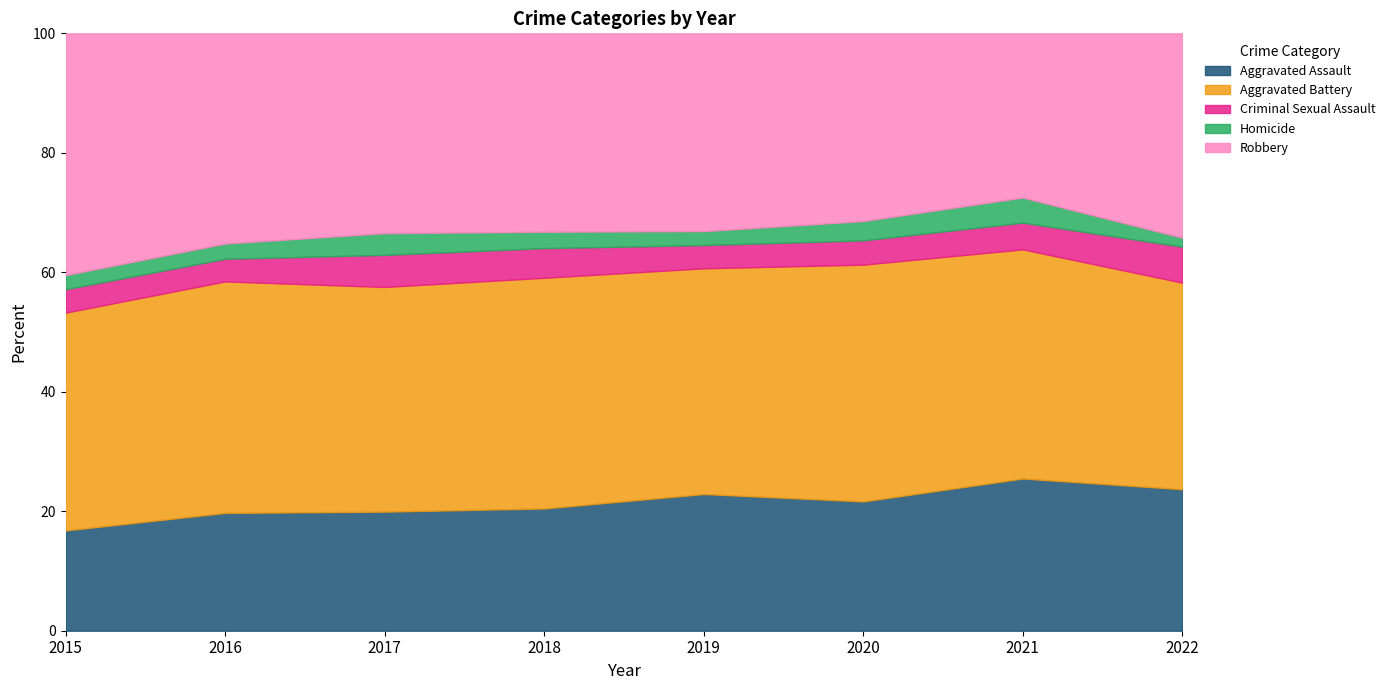

Reading right to left, extract all data points from this chart.

Aggravated Assault: 2022=63	2021=279	2020=261	2019=235	2018=231	2017=230	2016=255	2015=163
Aggravated Battery: 2022=92	2021=420	2020=478	2019=388	2018=436	2017=434	2016=501	2015=354
Criminal Sexual Assault: 2022=16	2021=49	2020=49	2019=40	2018=56	2017=62	2016=49	2015=38
Homicide: 2022=4	2021=46	2020=39	2019=24	2018=31	2017=42	2016=33	2015=23
Robbery: 2022=91	2021=301	2020=379	2019=340	2018=375	2017=386	2016=455	2015=393